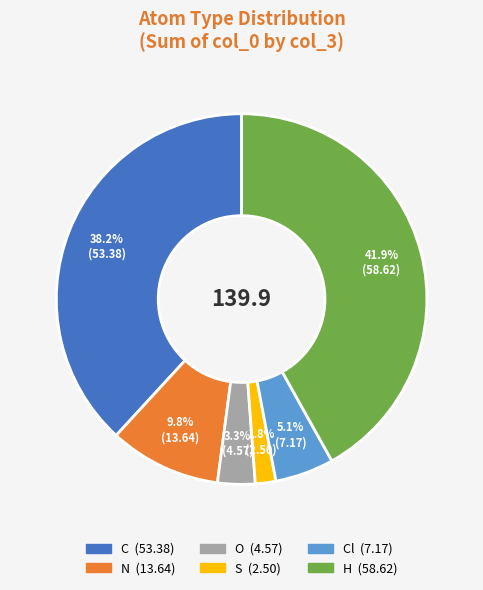

How many segments does this pie chart have?

6